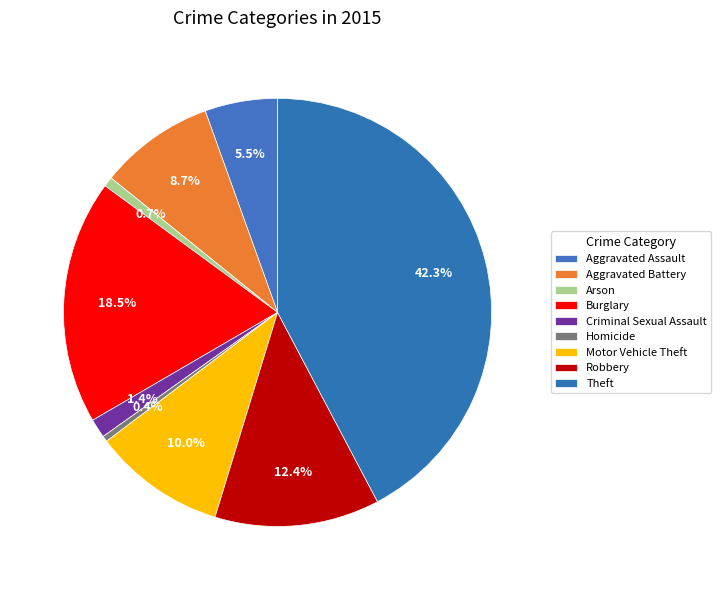

Does any single category account for the majority?

No